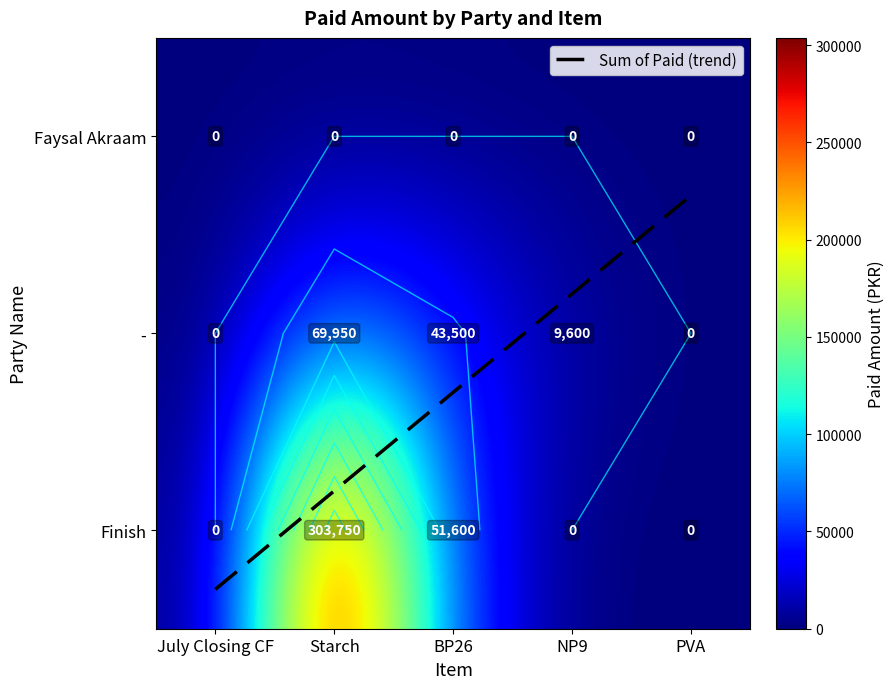

How many Finish values are between 0 and 51600?

4